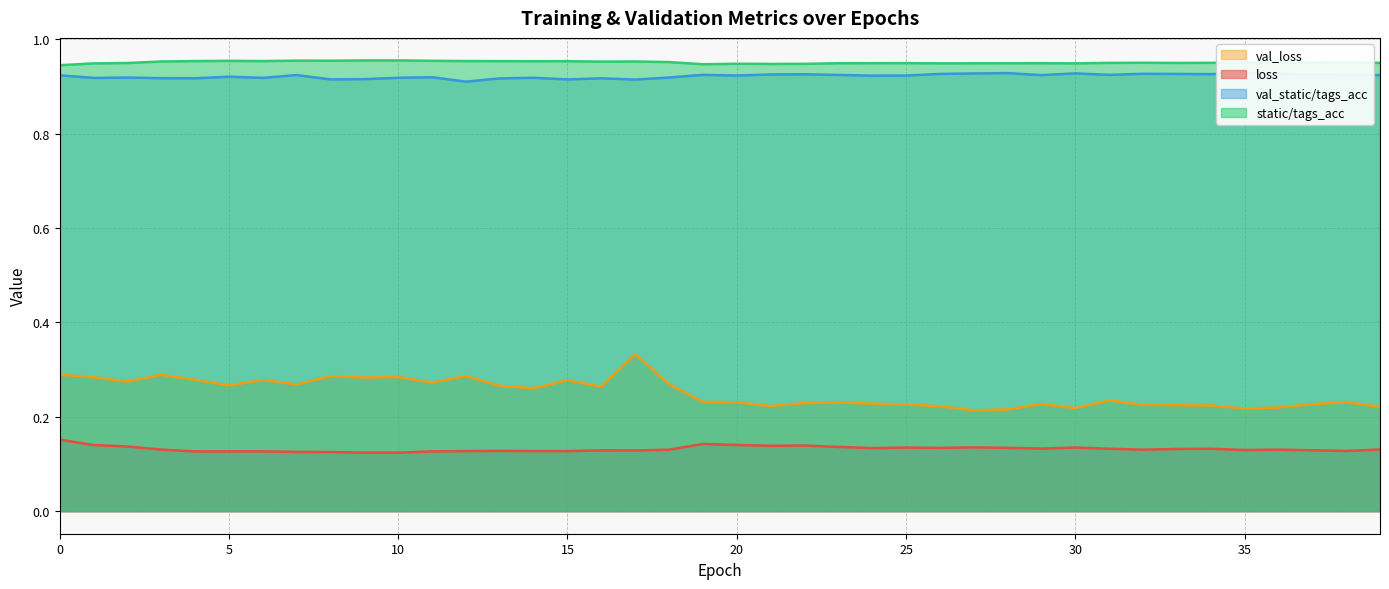

Does the chart display data point markers on the line(s)?

No